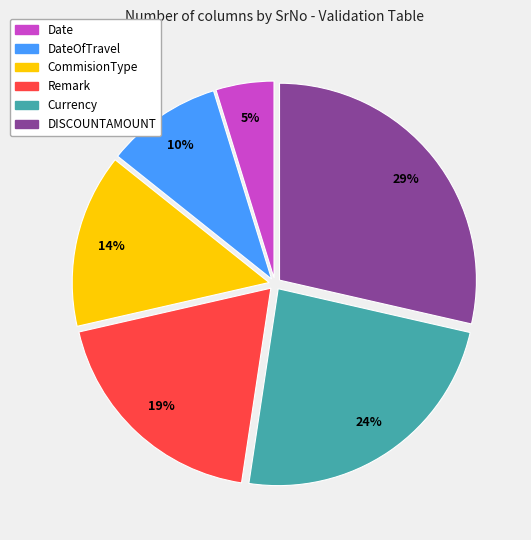

The Currency slice represents 24% of the pie. True or false?

True